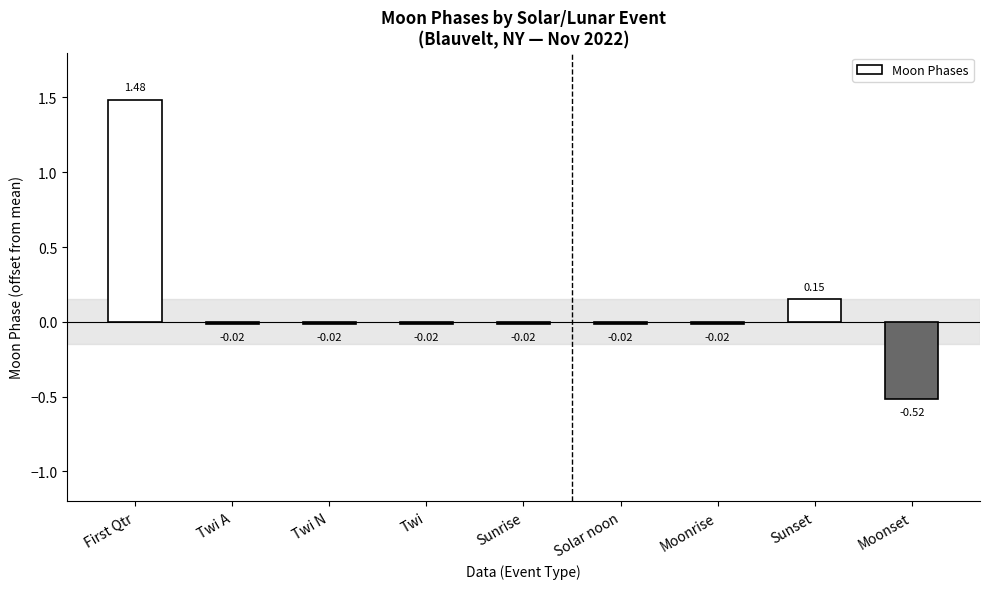

What is the difference between the maximum and minimum values?

2.0